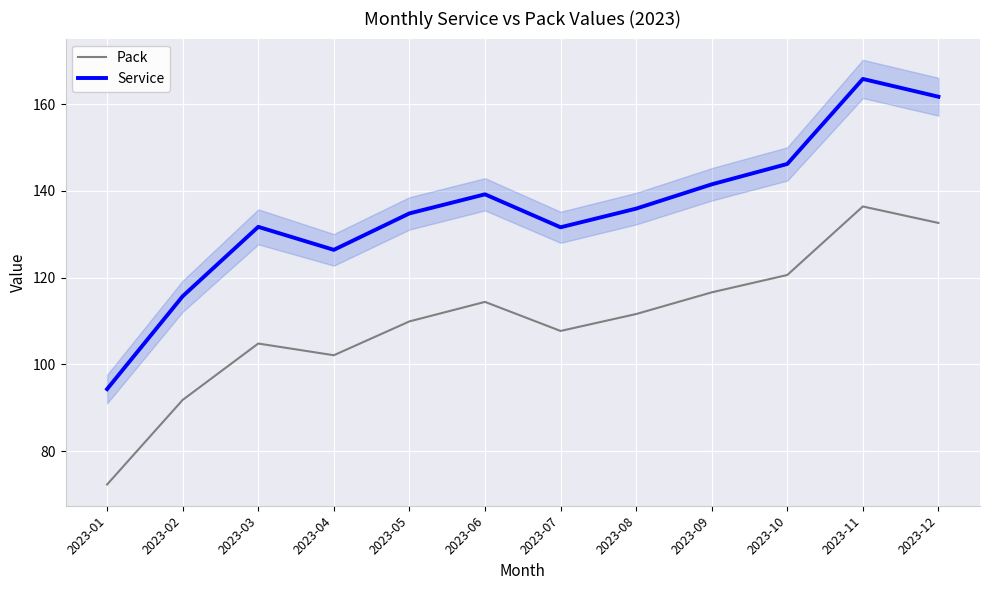

What is the difference between the maximum and minimum values in the Pack series?

64.1